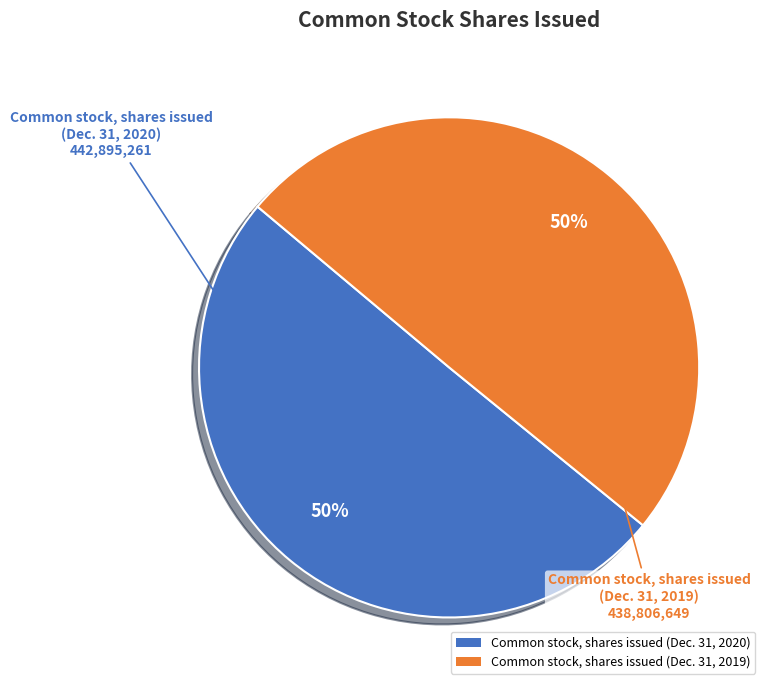

How many segments does this pie chart have?

2